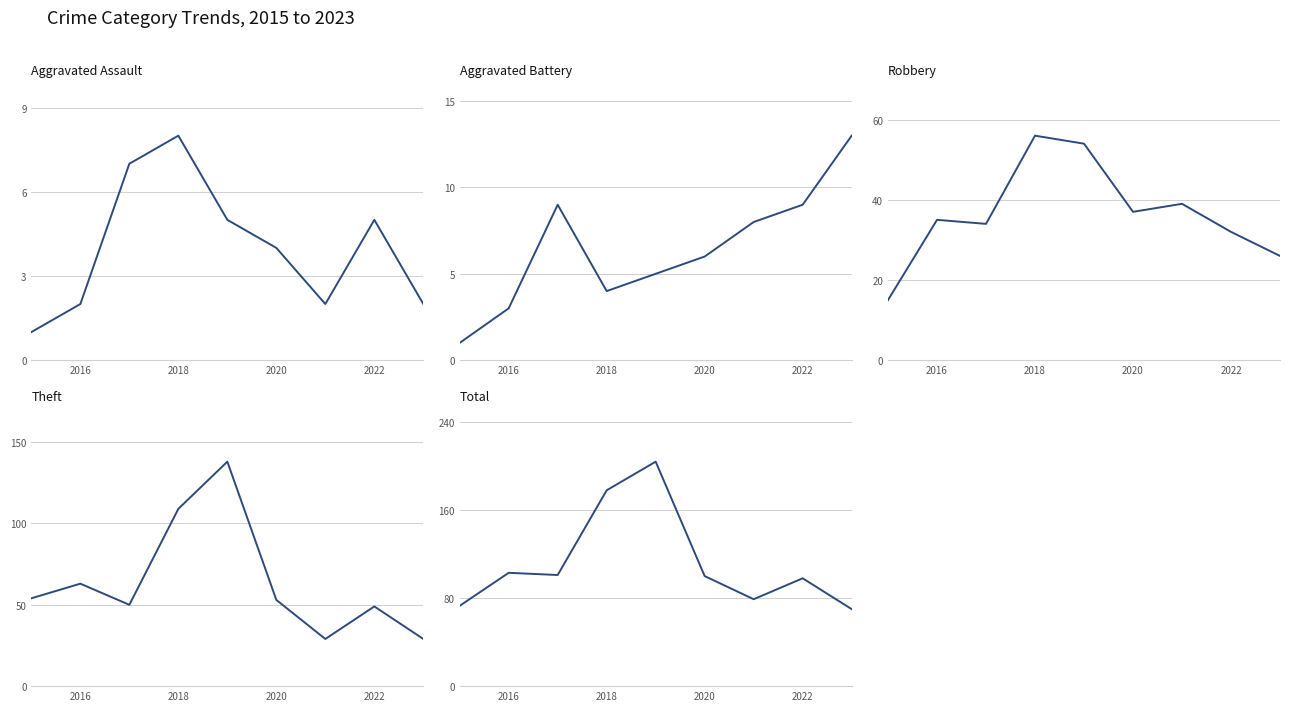

Reading right to left, list all the values displayed in this chart.

Aggravated Assault: 2	5	2	4	5	8	7	2	1
Aggravated Battery: 13	9	8	6	5	4	9	3	1
Robbery: 26	32	39	37	54	56	34	35	15
Theft: 29	49	29	53	138	109	50	63	54
Total: 70	98	79	100	204	178	101	103	73